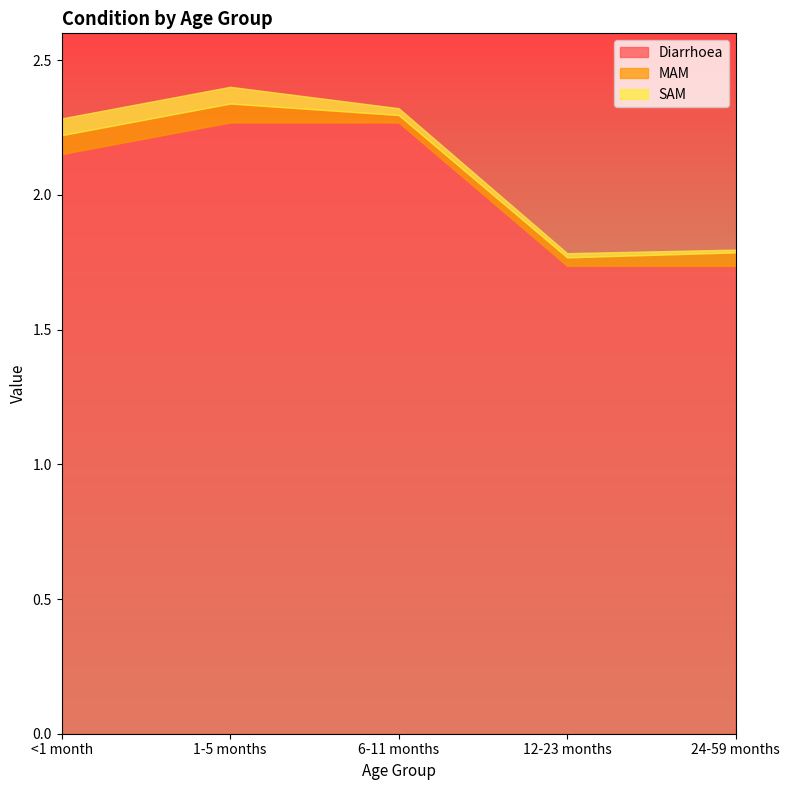

Reading left to right, extract all data points from this chart.

Diarrhoea: <1 month=2.2	1-5 months=2.3	6-11 months=2.3	12-23 months=1.7	24-59 months=1.7
MAM: <1 month=0.1	1-5 months=0.1	6-11 months=0.0	12-23 months=0.0	24-59 months=0.1
SAM: <1 month=0.1	1-5 months=0.1	6-11 months=0.0	12-23 months=0.0	24-59 months=0.0